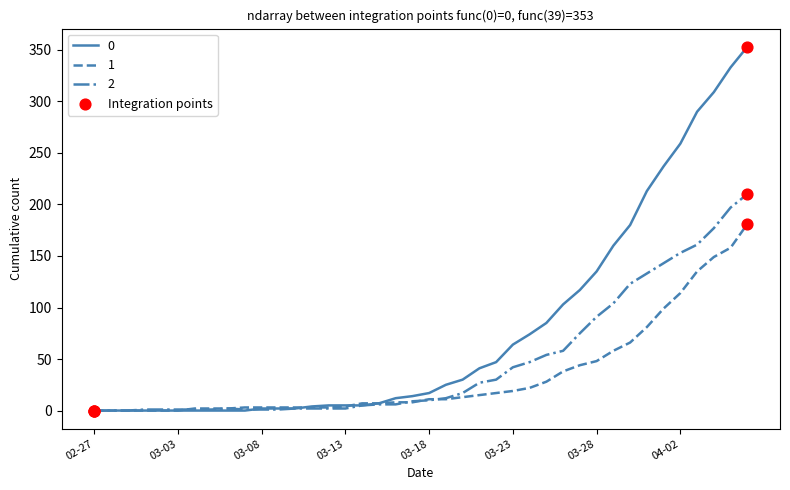

What is the maximum value shown in the chart?

353